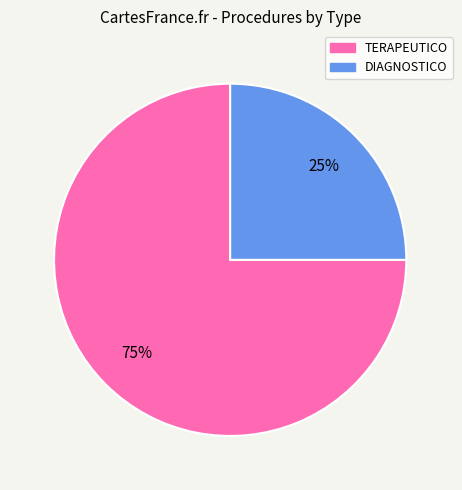

The DIAGNOSTICO slice represents 25% of the pie. True or false?

True